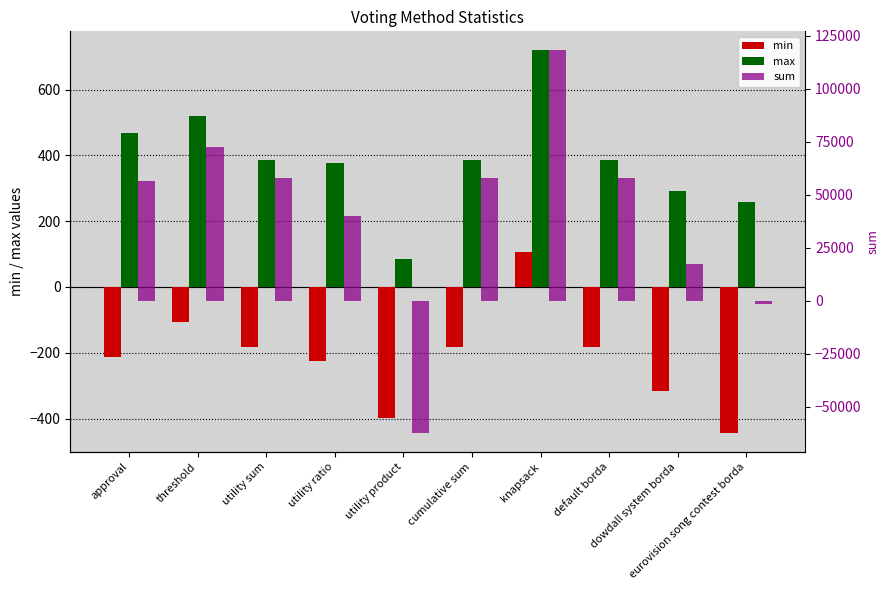

How many data points does each series have?

10